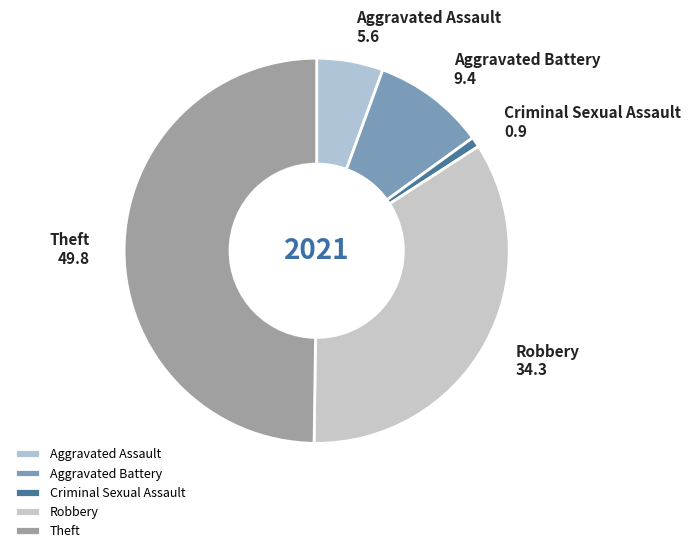

True or false: Aggravated Assault accounts for 6% of the total.

True